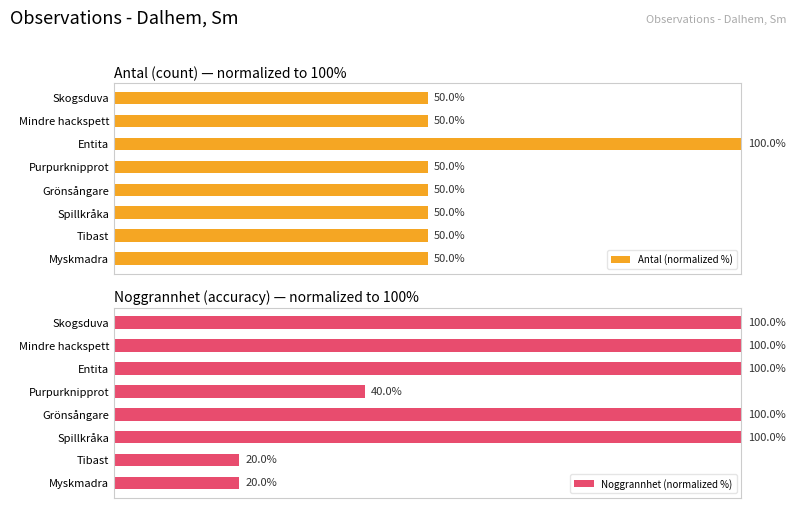

At which label is Noggrannhet (normalized %) closest to 60?

Purpurknipprot